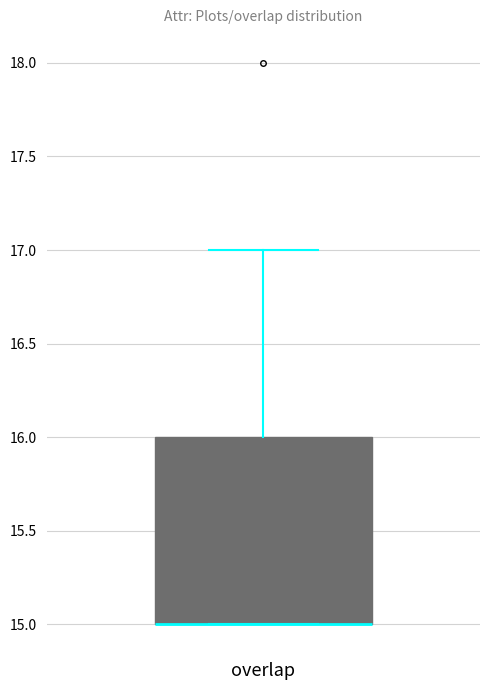

Read this box plot against the y-axis: the position of the median line, the range covered by the box, and the ends of both whiskers. The values are not printed on the chart, so give them approximately, as read against the axis.

median 15 (drawn on the box's lower edge), box 15 to 16, whiskers 15 to 17